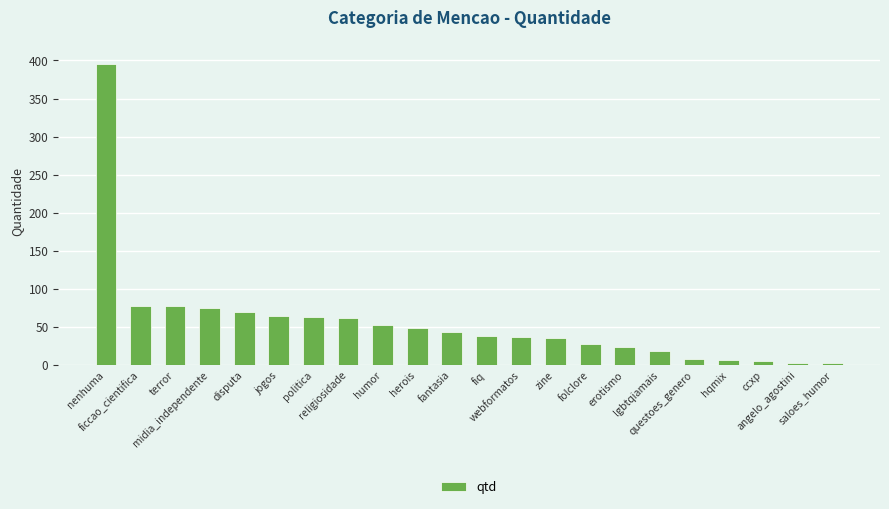

What position from the right is erotismo?

7